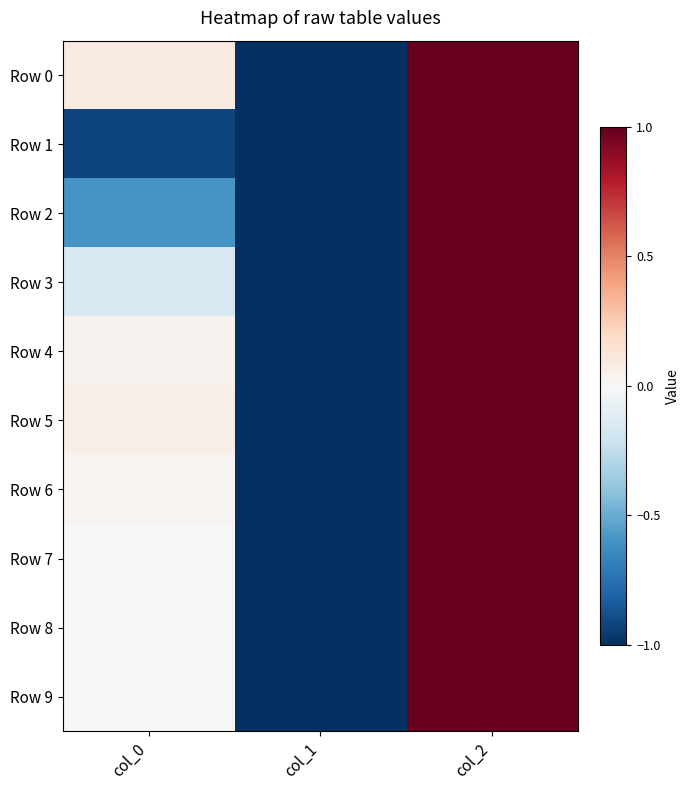

At which category is the sum across all series the highest?

col_2